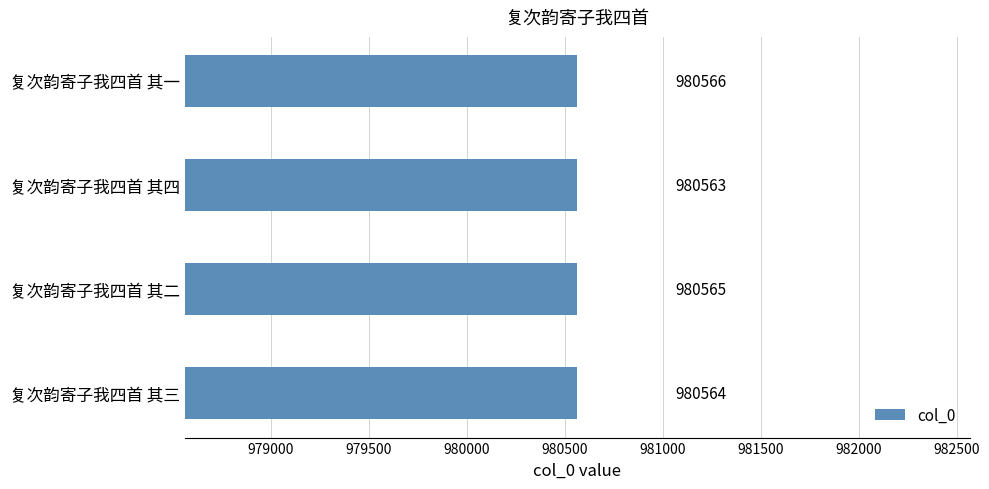

What is the difference between the maximum and second lowest values?

2